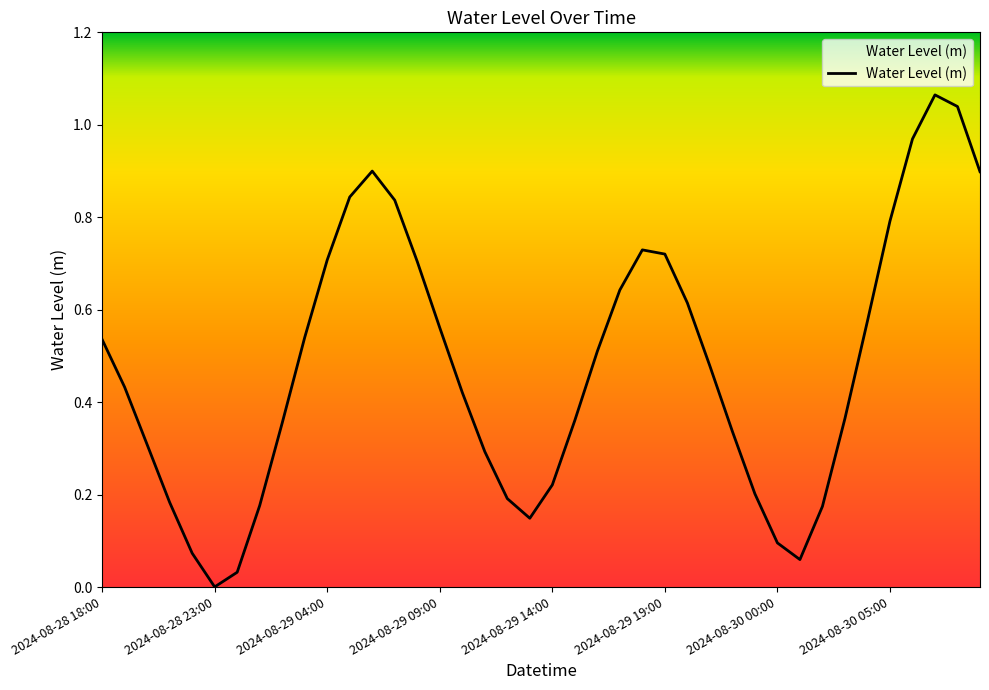

At which category does the data reach its first local peak?

12